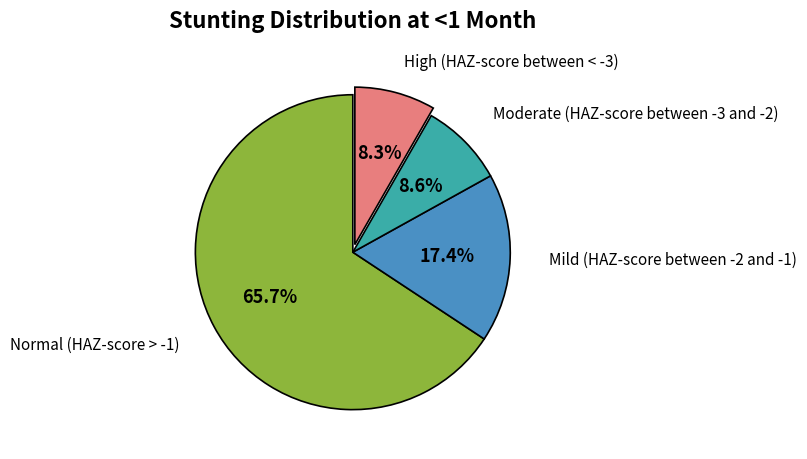

Which has a higher value, Moderate (HAZ-score between -3 and -2) or Mild (HAZ-score between -2 and -1)?

Mild (HAZ-score between -2 and -1)